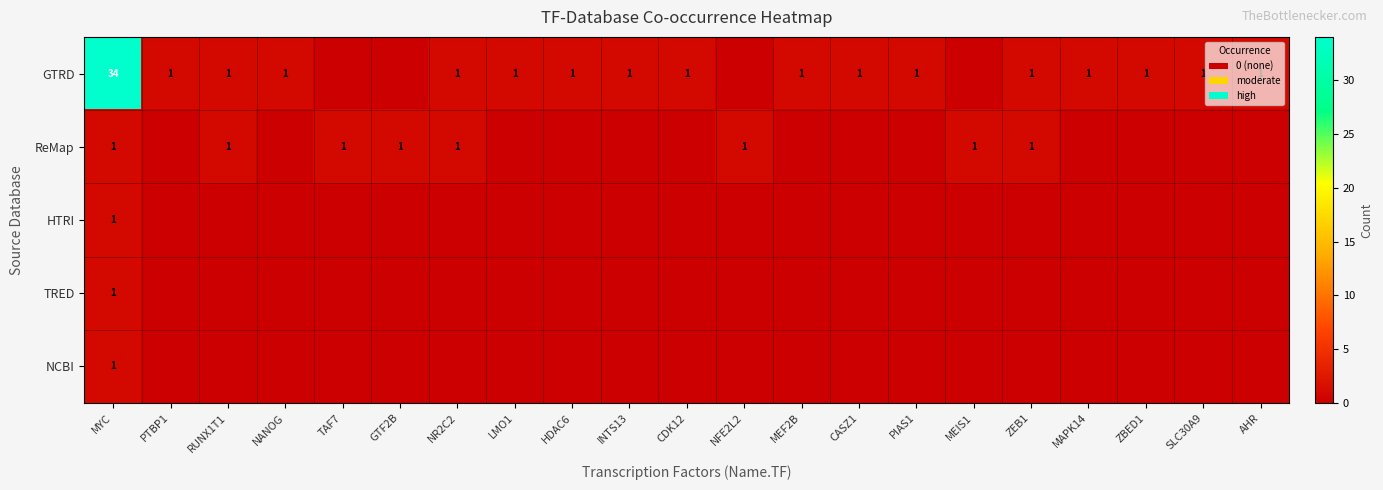

What is the greatest value displayed?

34